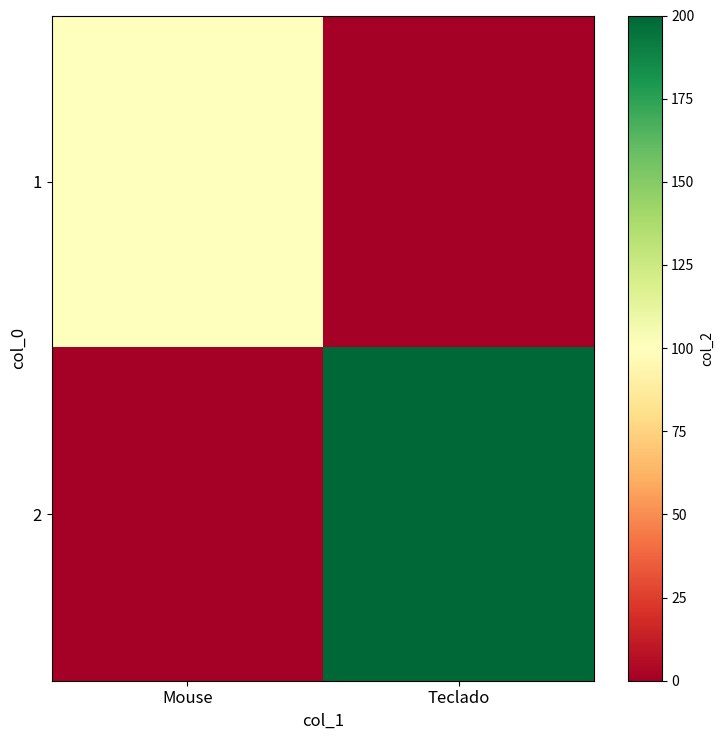

Reading right to left, extract all data points from this chart.

1: Teclado=0	Mouse=100
2: Teclado=200	Mouse=0